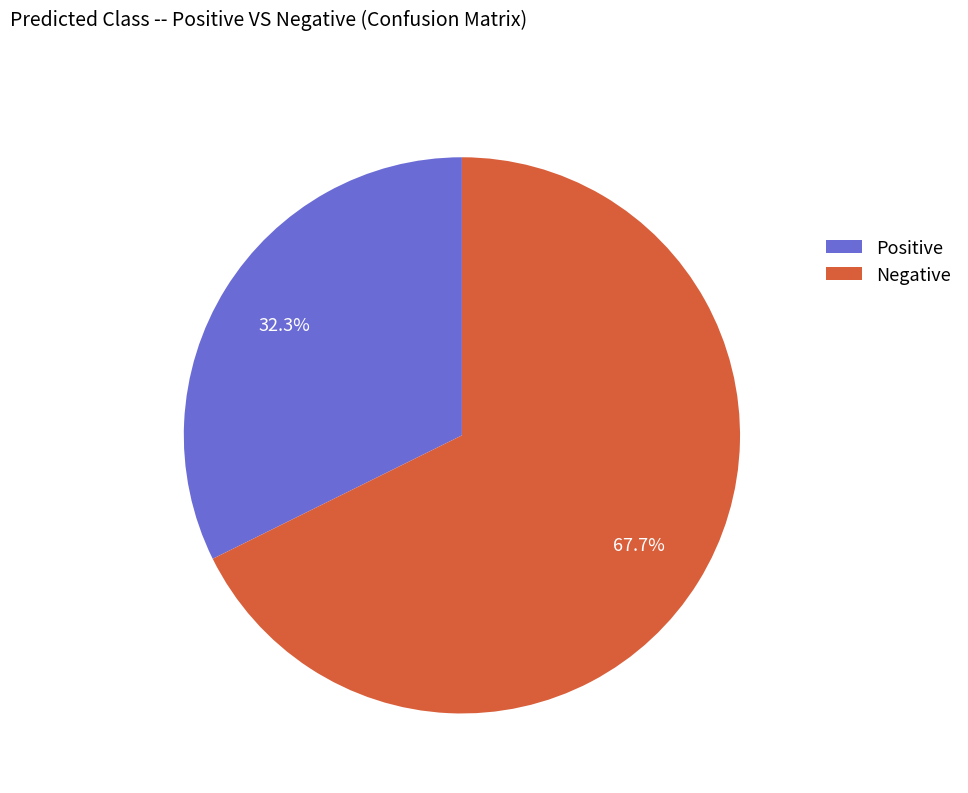

The Negative slice represents 83% of the pie. True or false?

False